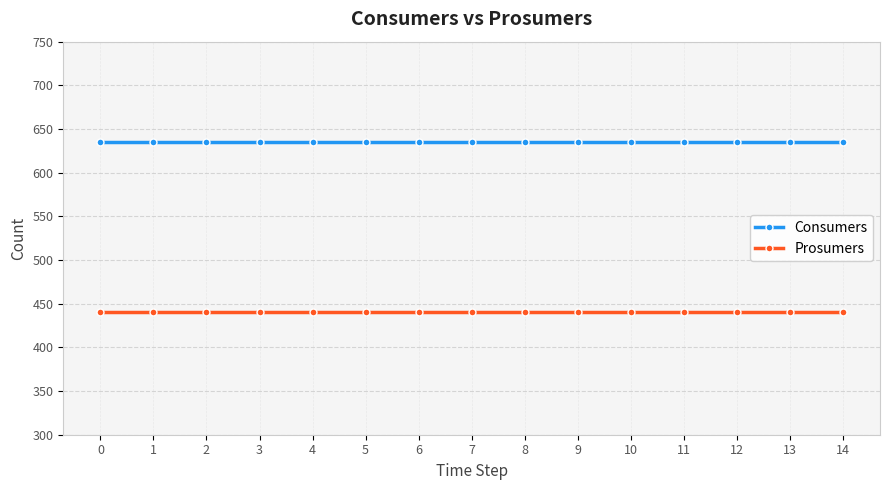

What is the sum of all Consumers values?

9525